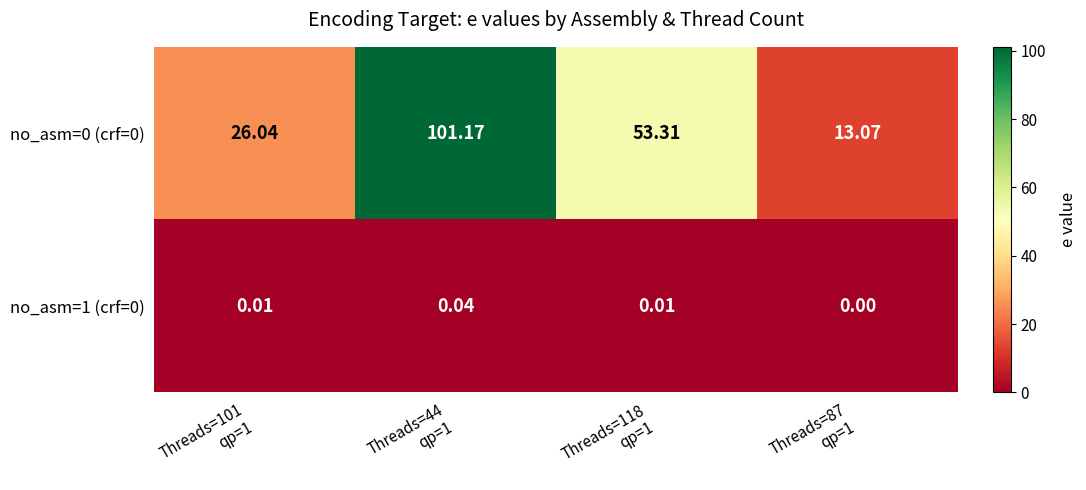

How many values in the no_asm=0 (crf=0) series exceed 53?

2